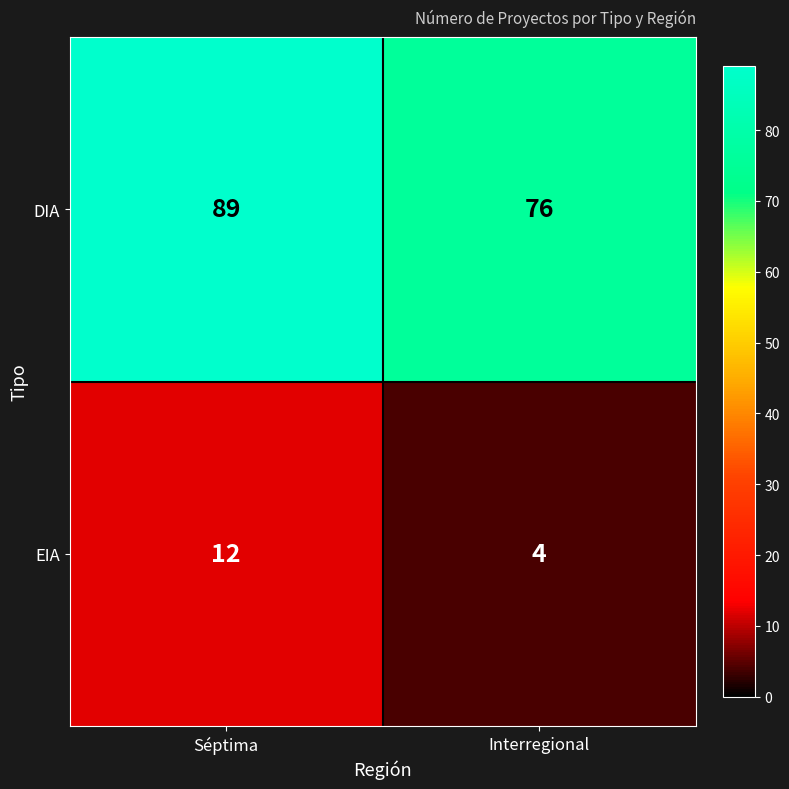

At Séptima, list the series in order from smallest to largest.

EIA, DIA